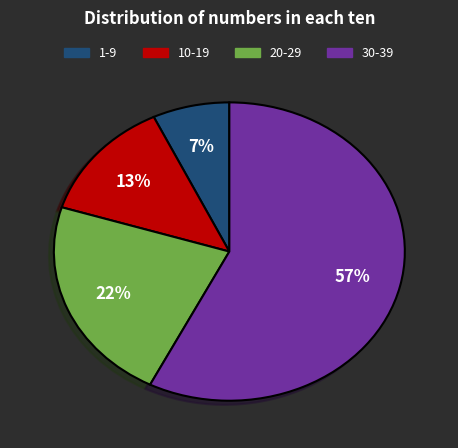

Is there any slice that represents more than half of the pie?

Yes